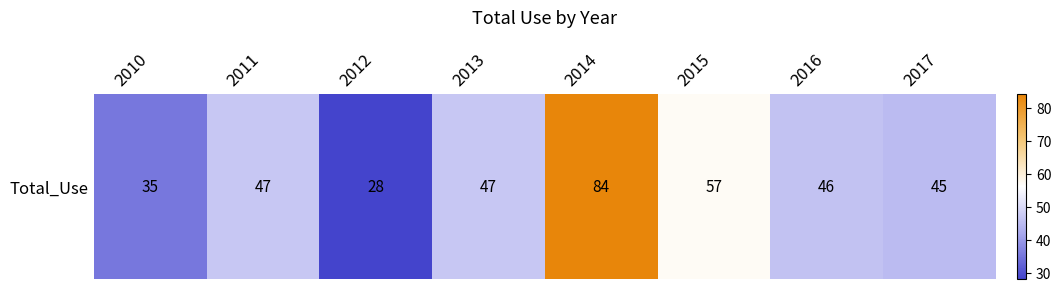

Is it true that the value at 2014 is 110?

False